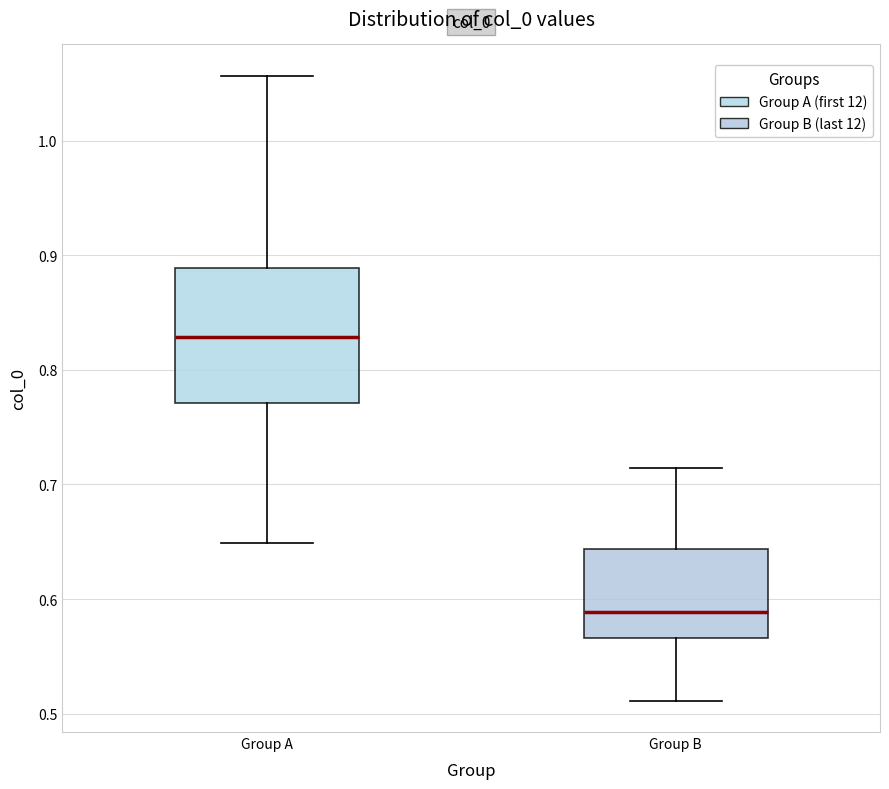

Which box has the highest median line?

Group A